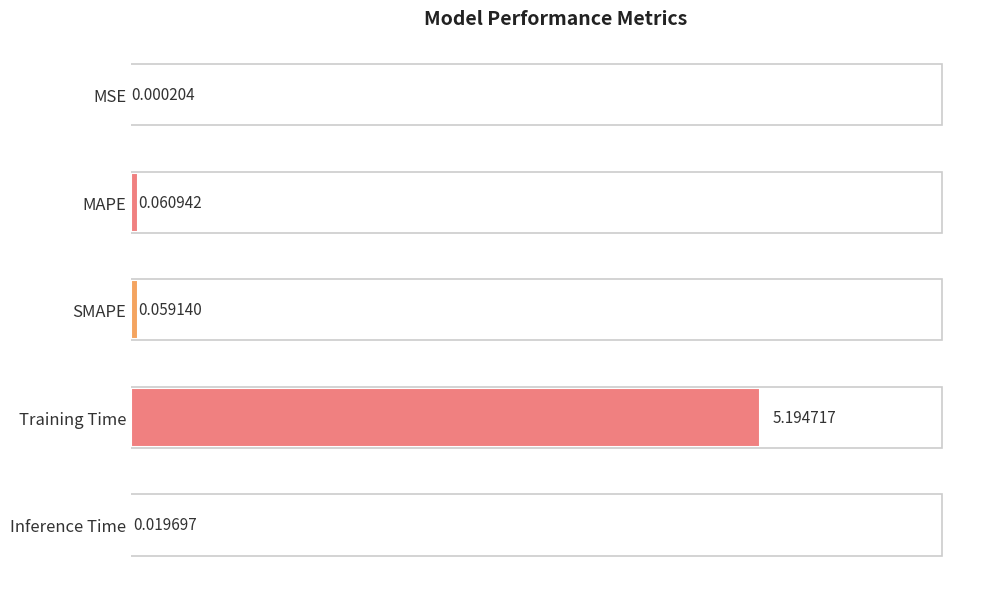

At which category does the chart reach its peak across all series?

Training Time